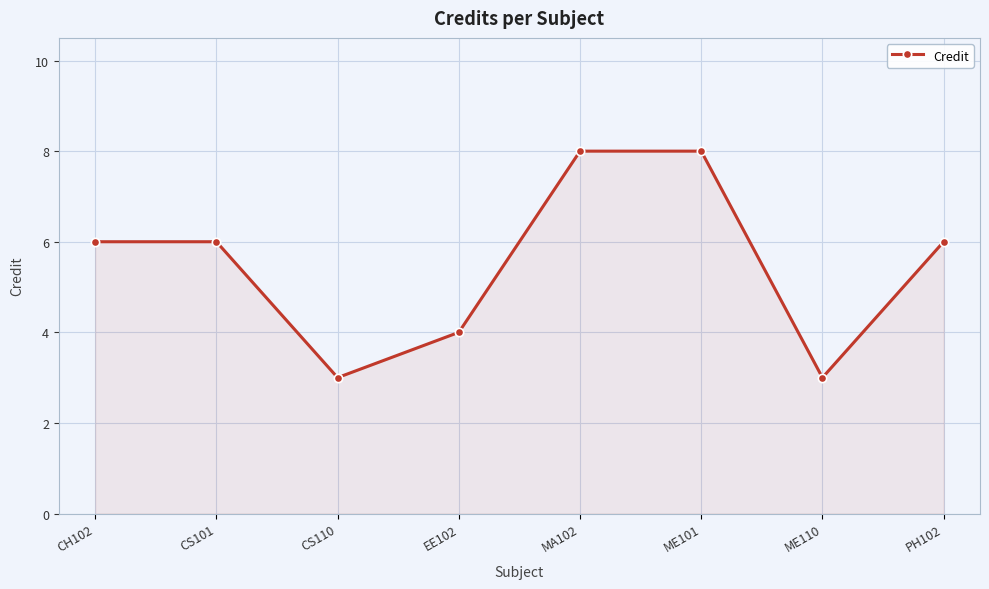

The chart shows a value of 6 at PH102. True or false?

True